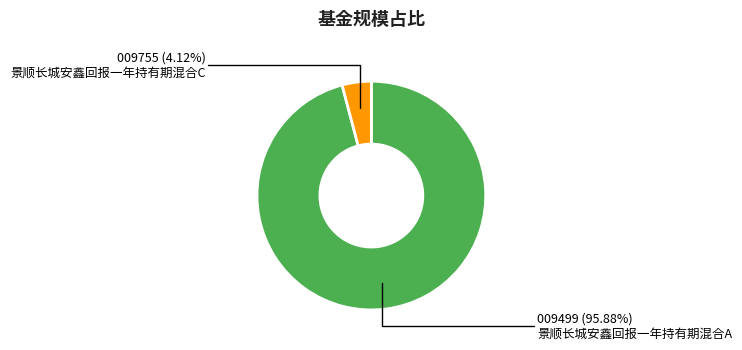

Does any single category account for the majority?

Yes